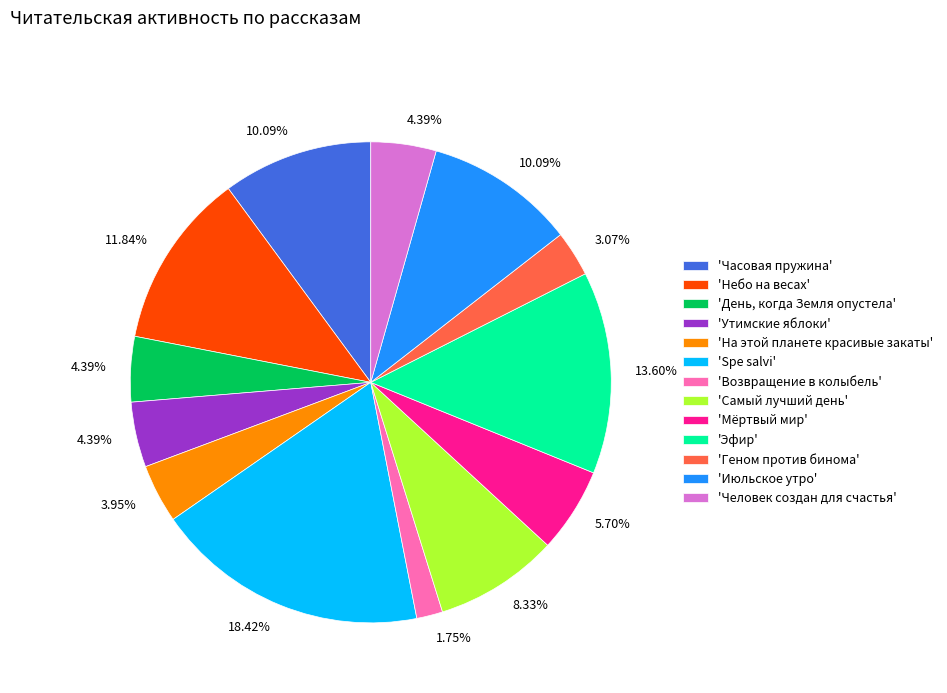

Is there a majority slice in this chart?

No